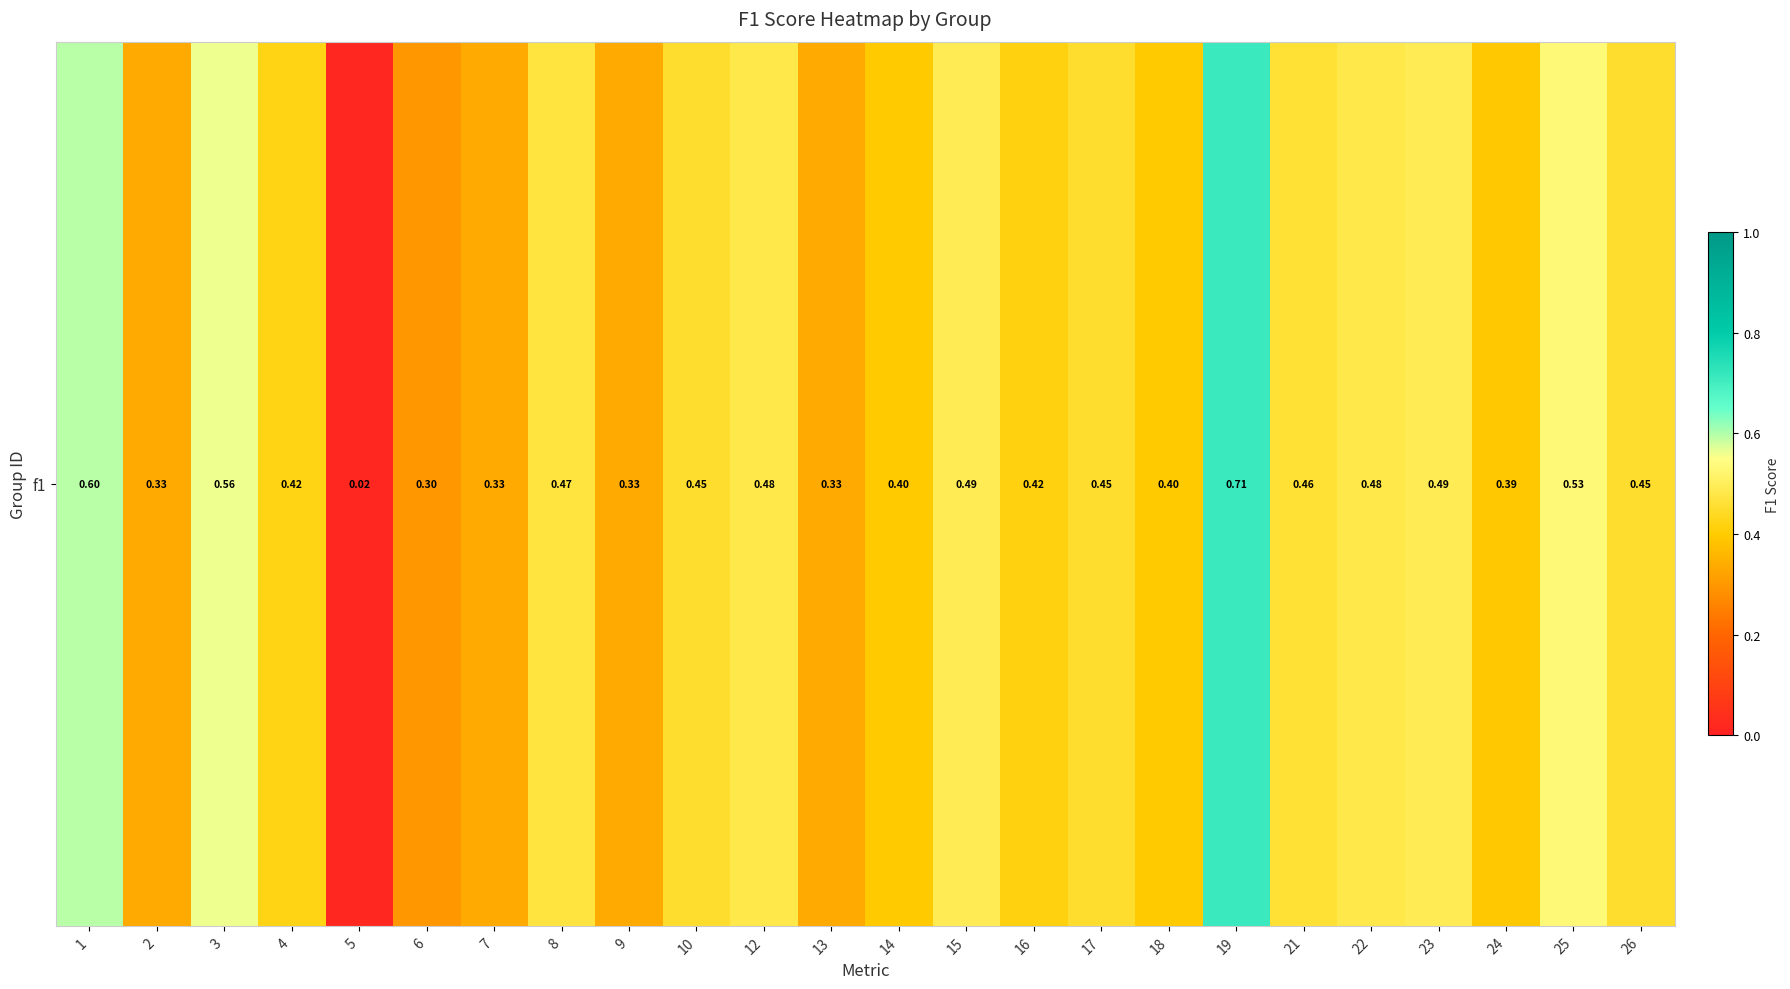

Reading right to left, what are all the values shown in this chart?

26=0.5	25=0.5	24=0.4	23=0.5	22=0.5	21=0.5	19=0.7	18=0.4	17=0.5	16=0.4	15=0.5	14=0.4	13=0.3	12=0.5	10=0.5	9=0.3	8=0.5	7=0.3	6=0.3	5=0.0	4=0.4	3=0.6	2=0.3	1=0.6